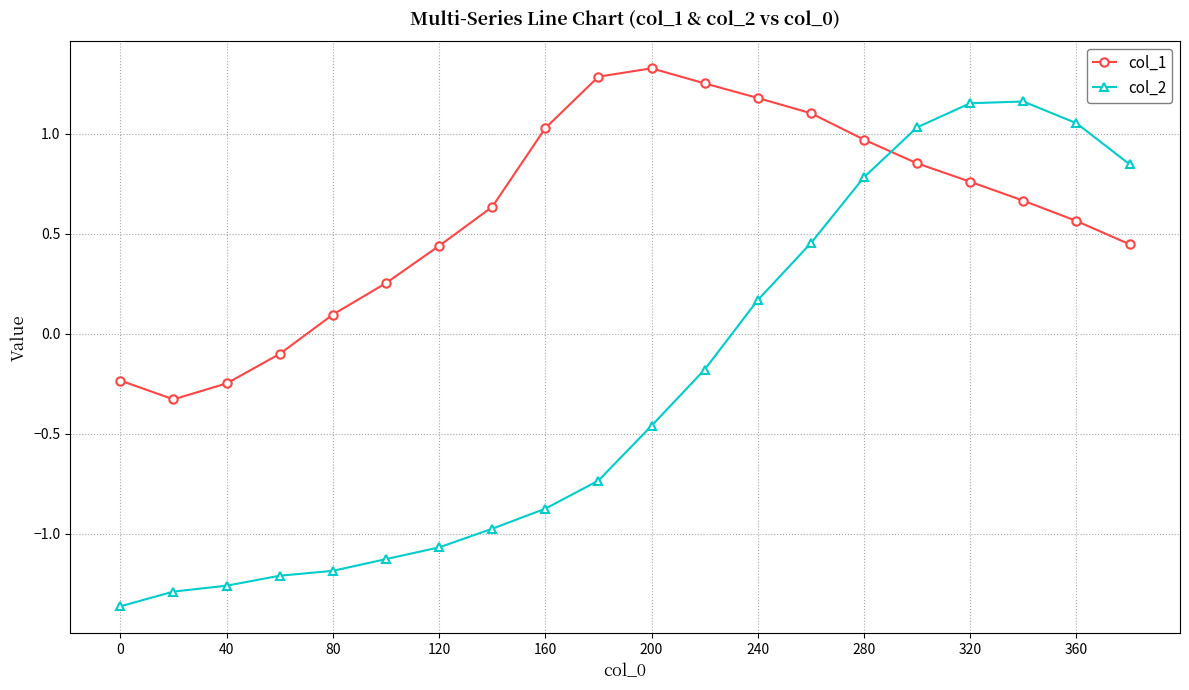

At how many categories does at least one series exceed 0?

16